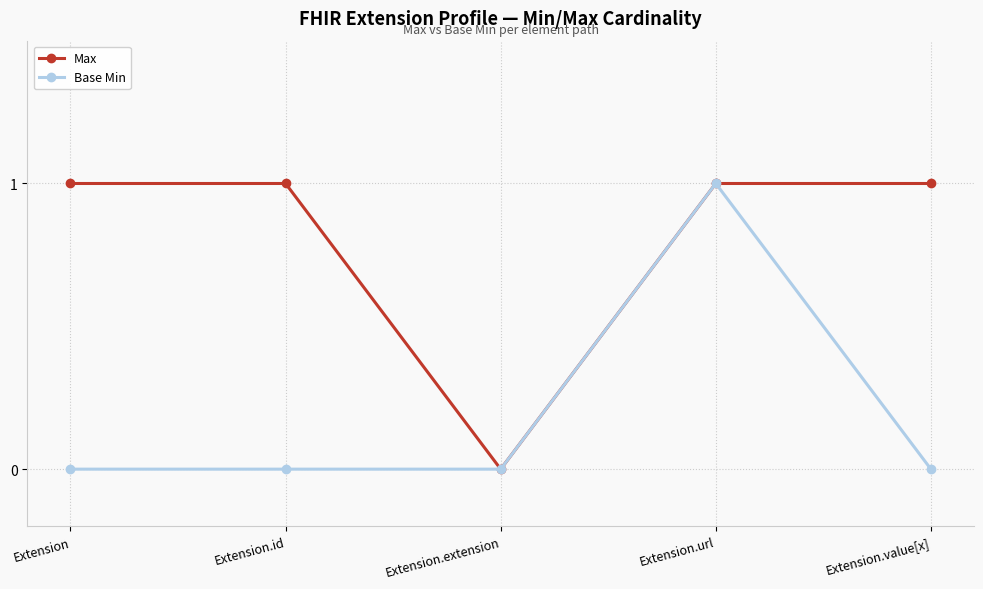

Reading right to left, extract all data points from this chart.

Max: 1	1	0	1	1
Base Min: 0	1	0	0	0